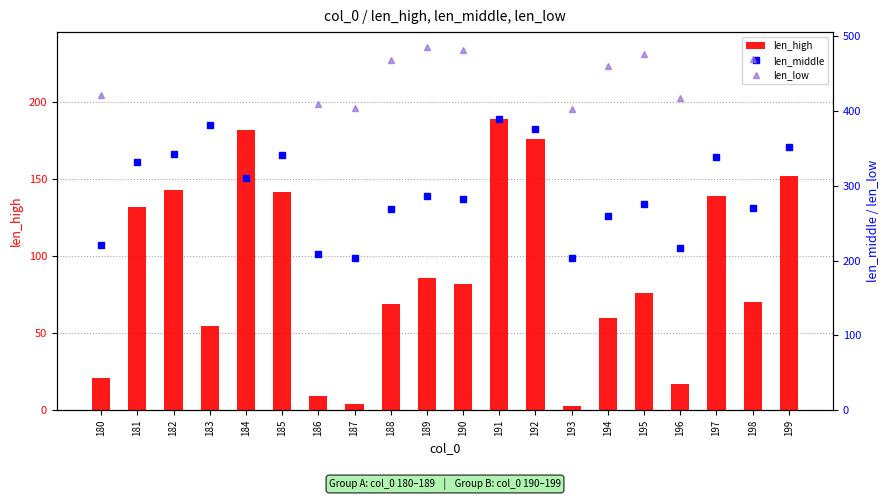

Is it true that len_low equals 470 at 198?

True